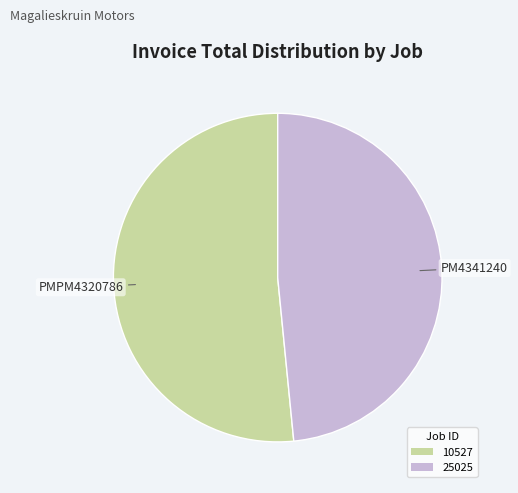

What is the majority slice?

10527